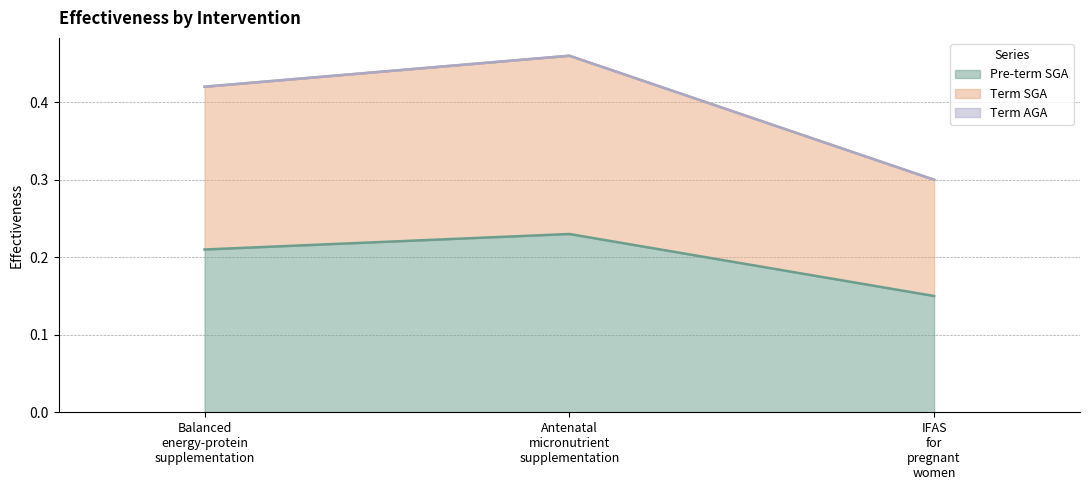

Reading left to right, list all the values displayed in this chart.

Pre-term SGA: 0.2	0.2	0.1
Term SGA: 0.4	0.5	0.3